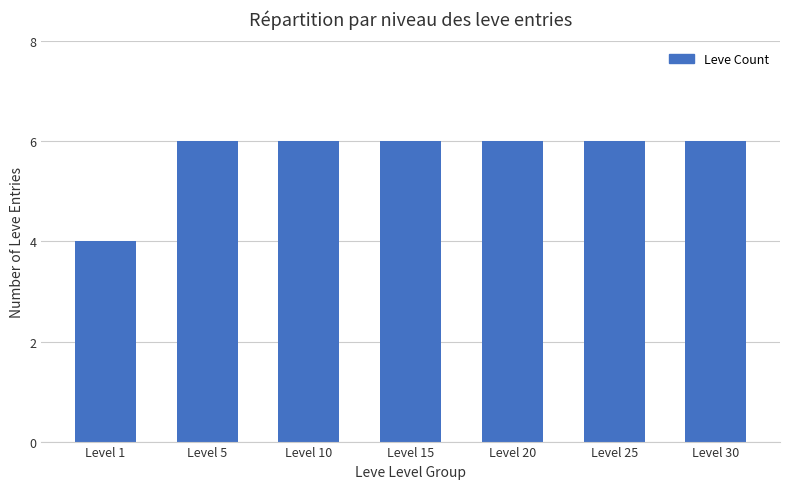

The chart shows a value of 4 at Level 1. True or false?

True